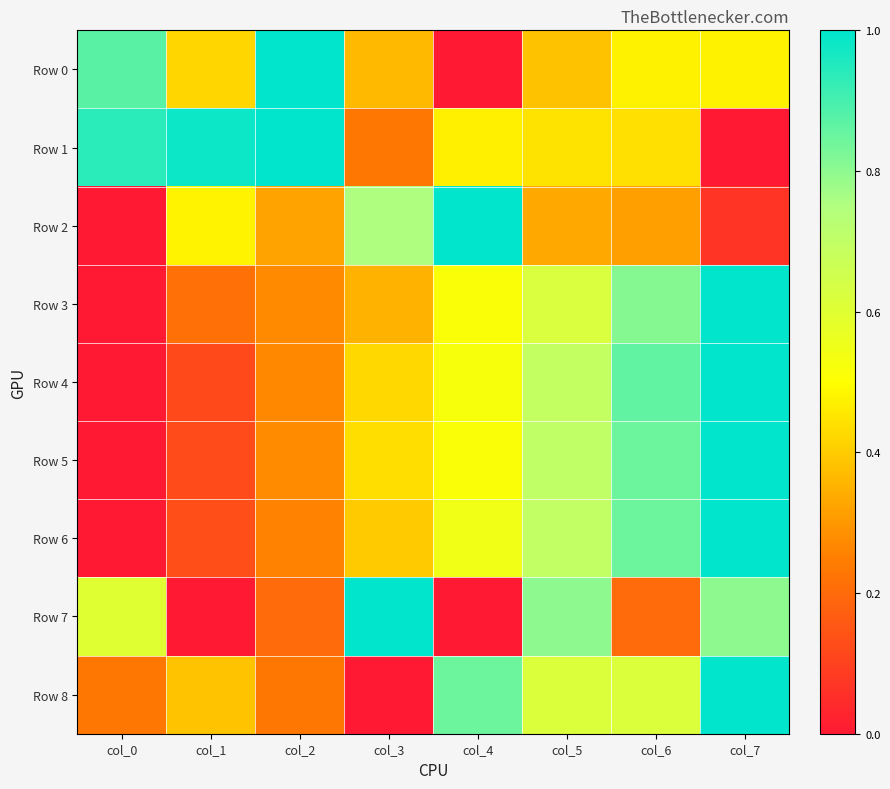

Which label corresponds to the smallest value in the chart?

col_4